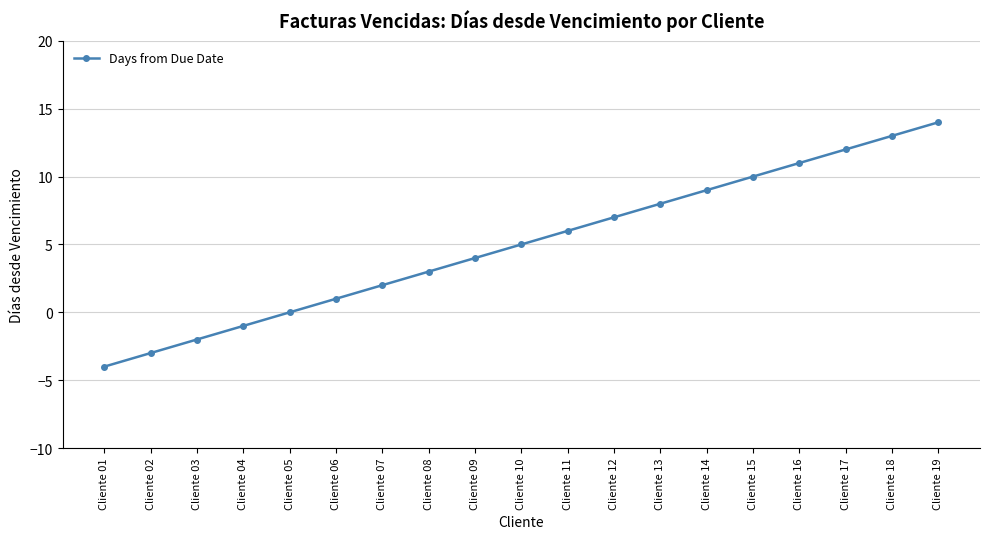

True or false: the data has more than 2 interior local peaks.

False